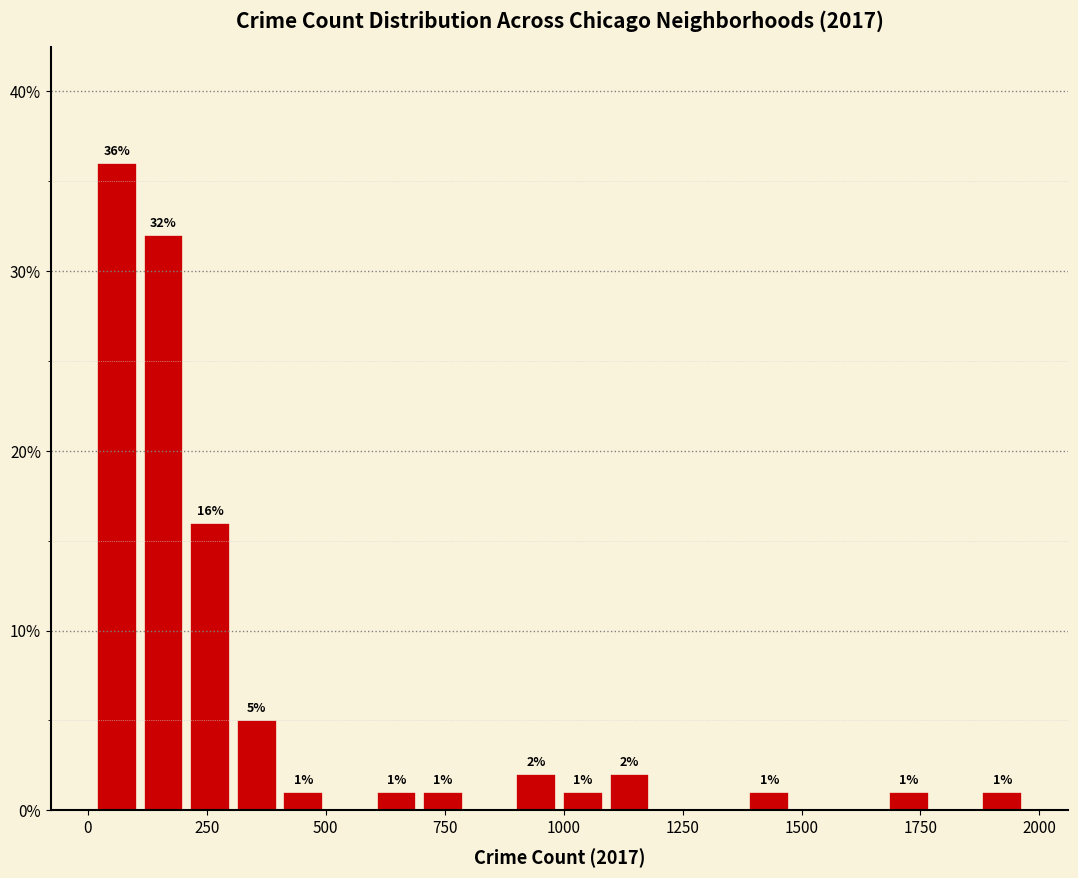

Around what value on the x-axis is the tallest bar? Give the approximate position of its centre, as read against the axis.

50